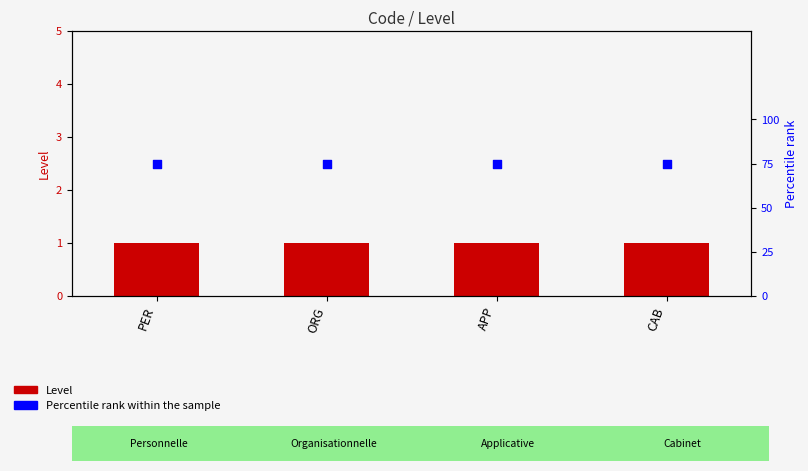

Which series reaches the maximum Y coordinate?

Percentile rank within the sample